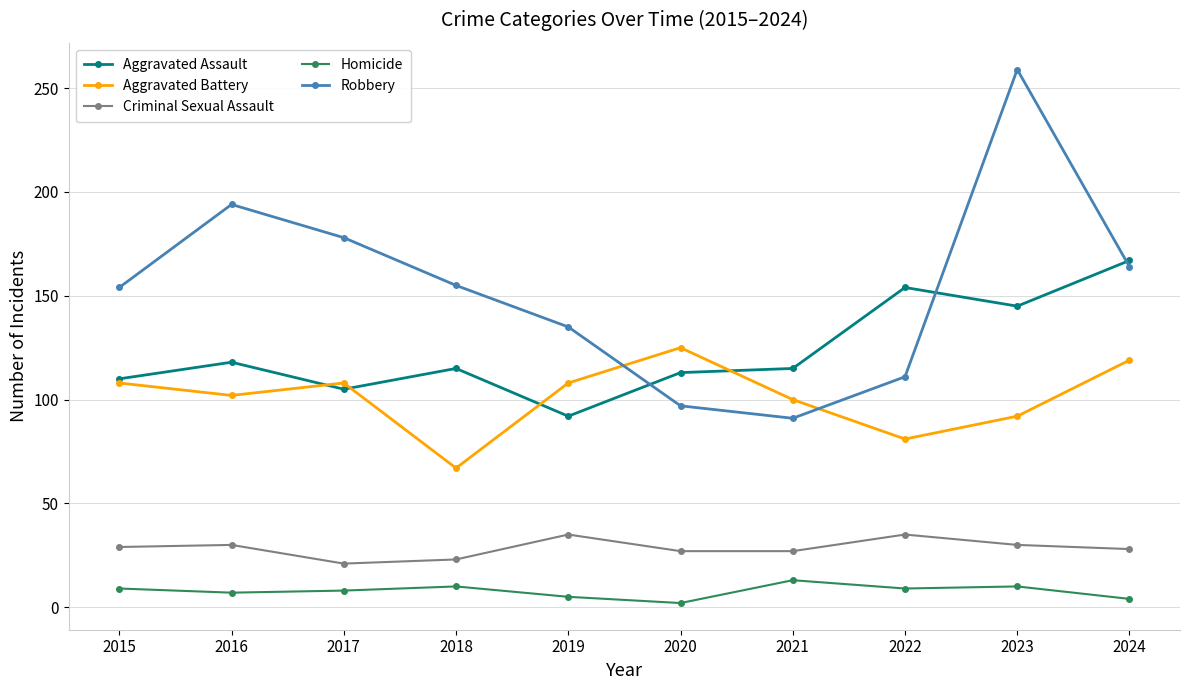

True or false: Criminal Sexual Assault and Aggravated Assault cross at least once.

False